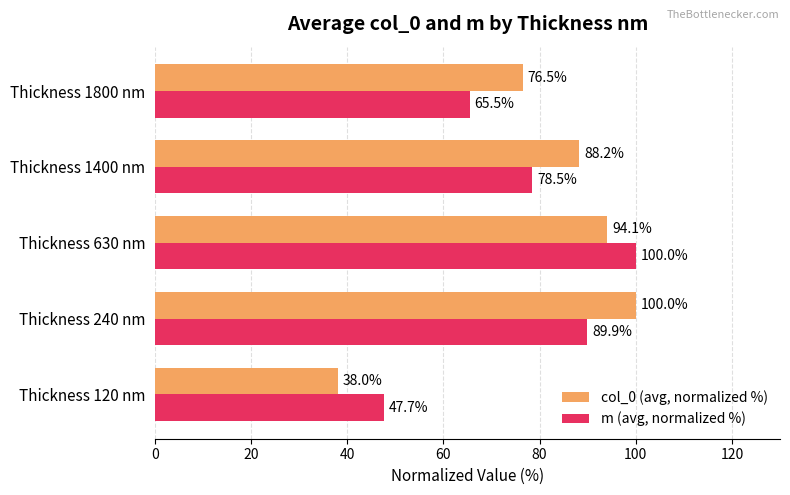

At which category is the sum across all series the highest?

Thickness 630 nm